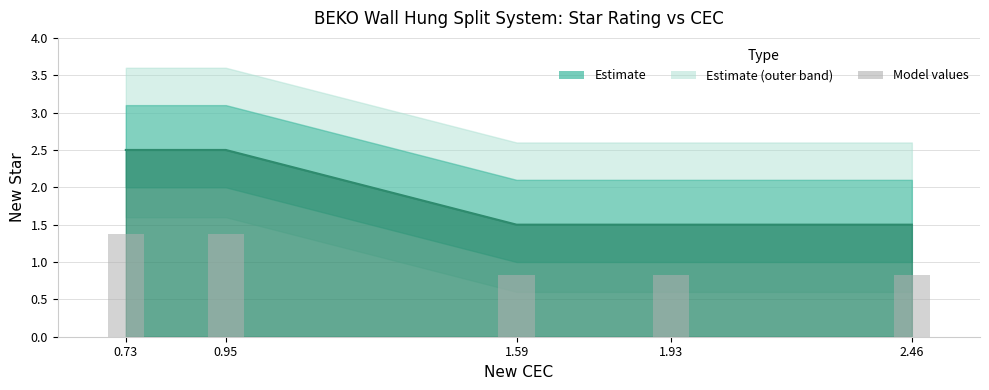

What is the label of the 2nd bar from the right?

1.93